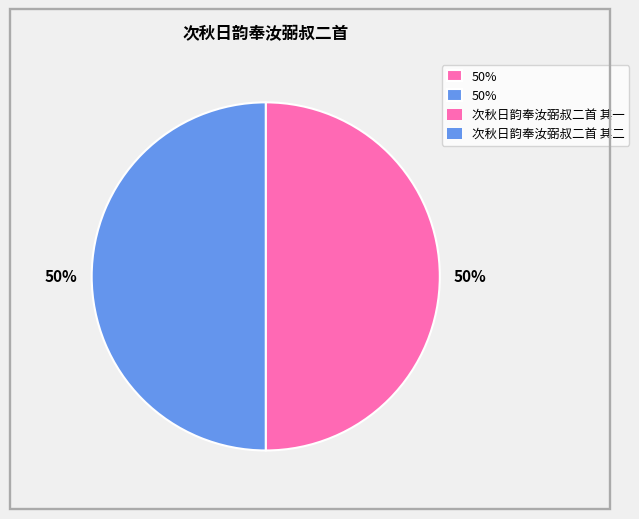

To the nearest percent, what is the average slice percentage?

50%